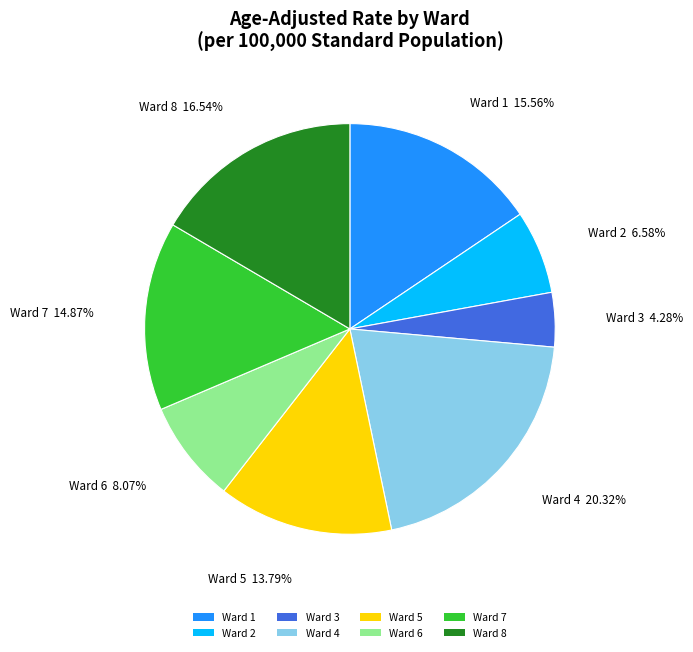

To the nearest percent, what percentage of the pie is Ward 7?

15%